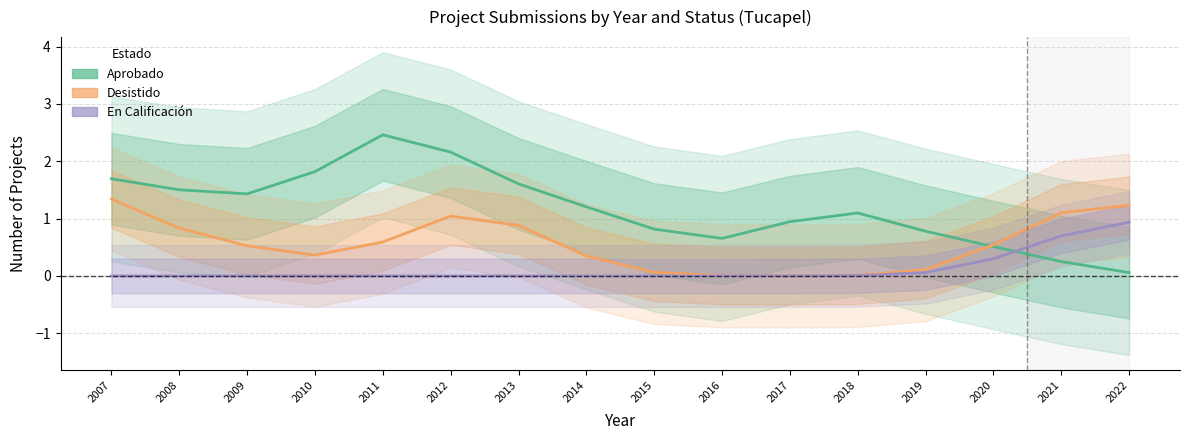

What is the difference between the maximum and minimum values in the Desistido series?

1.3